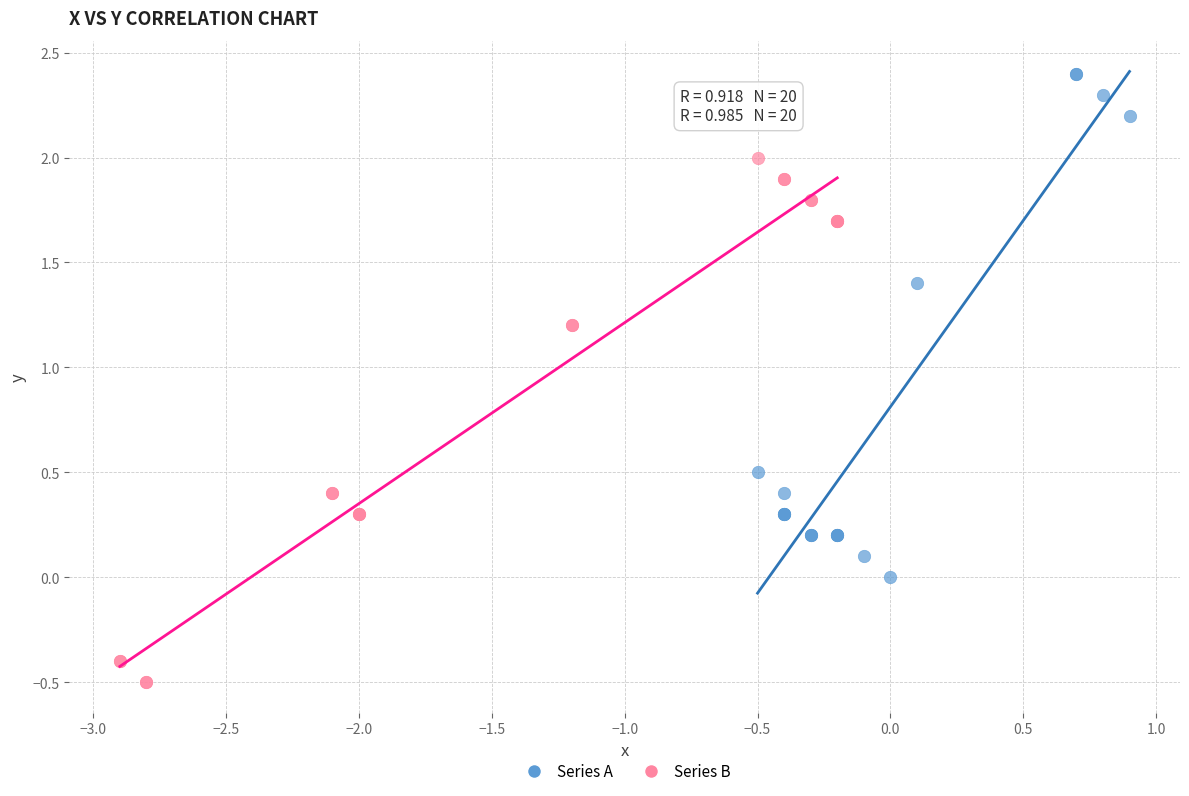

What are all the series names shown in the legend?

Series A, Series B